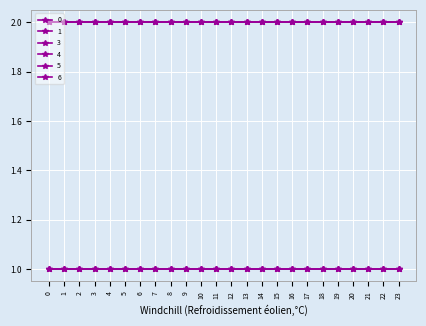

Does the chart have visible grid lines?

Yes